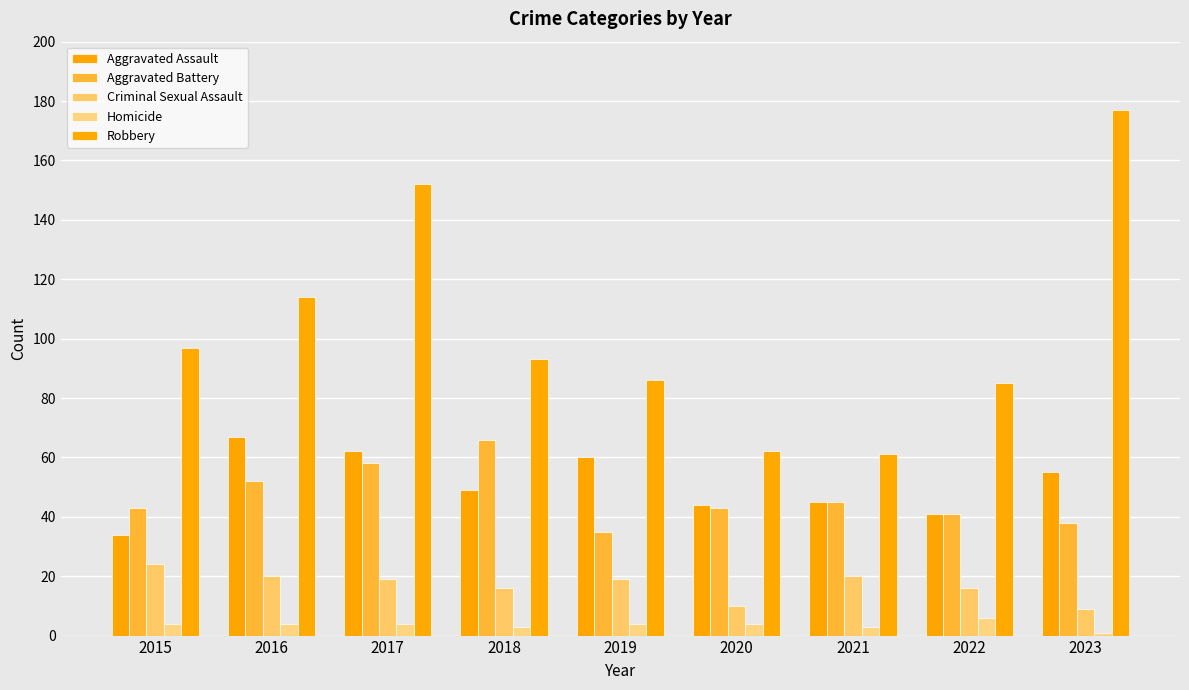

Is the value of Criminal Sexual Assault at 2022 greater than the value of Aggravated Battery at 2017?

No